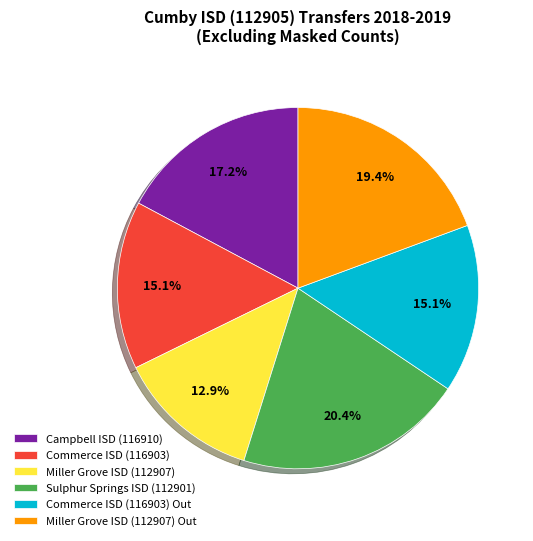

Approximately how many times larger is the value at Miller Grove ISD (112907) compared to Sulphur Springs ISD (112901)?

0.6